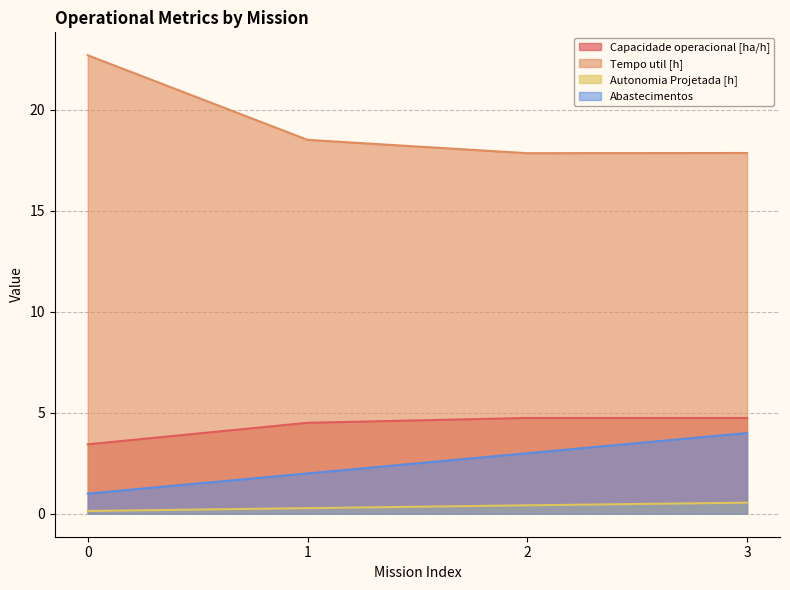

Read the Tempo util [h] value at 1.

18.5